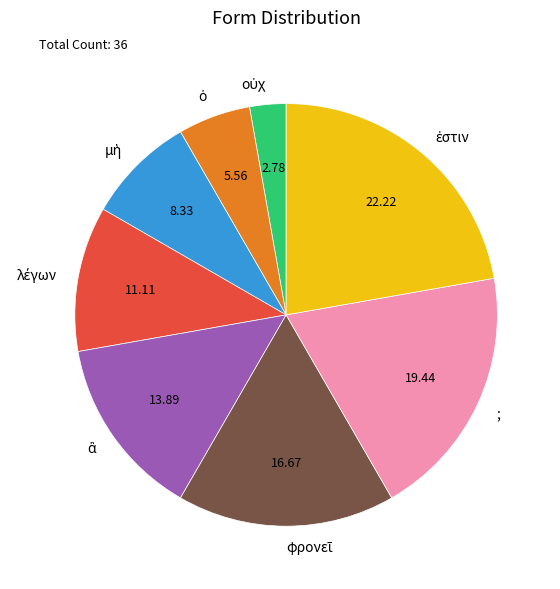

Does any single category account for the majority?

No